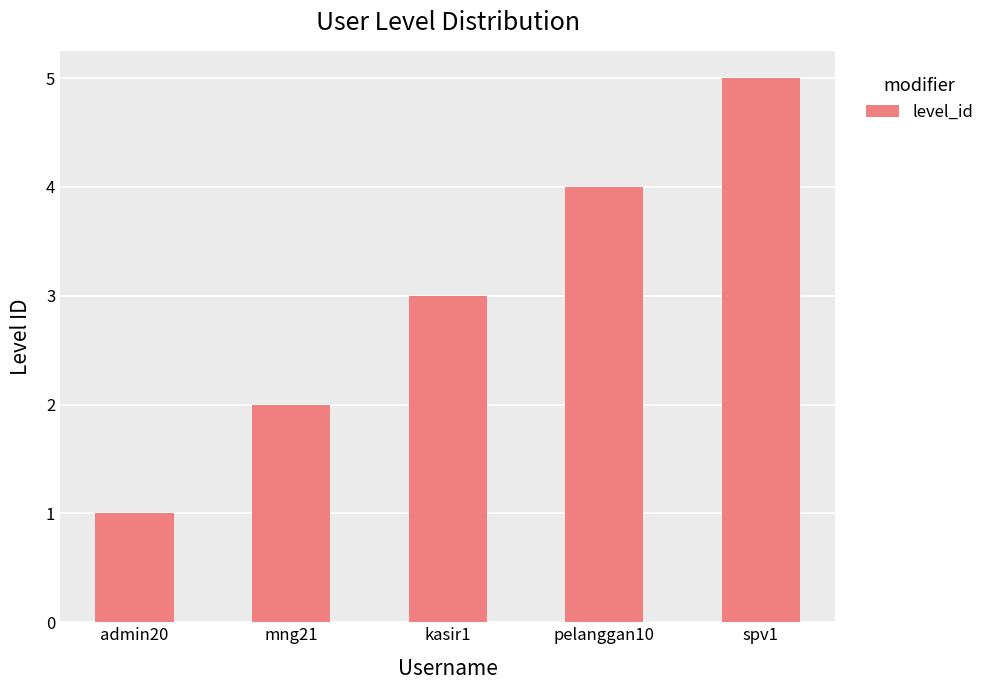

Which label corresponds to the smallest value in the chart?

admin20